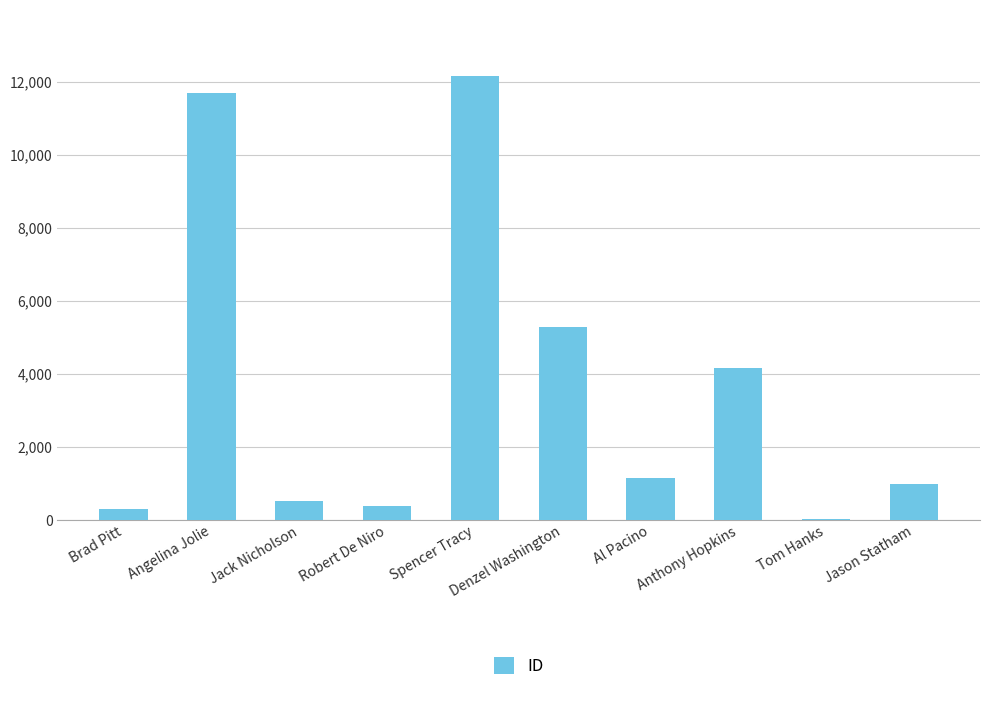

At which label is the value closest to 6089?

Denzel Washington